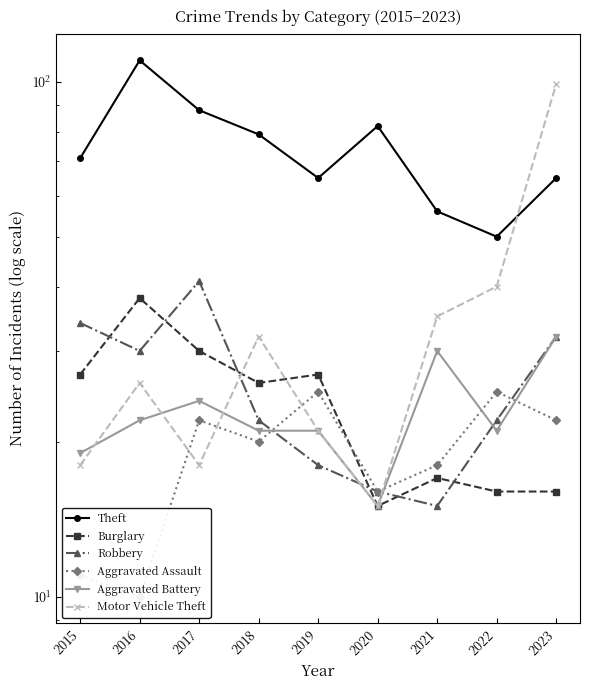

True or false: Aggravated Assault has more than 1 points higher than both neighbors.

True